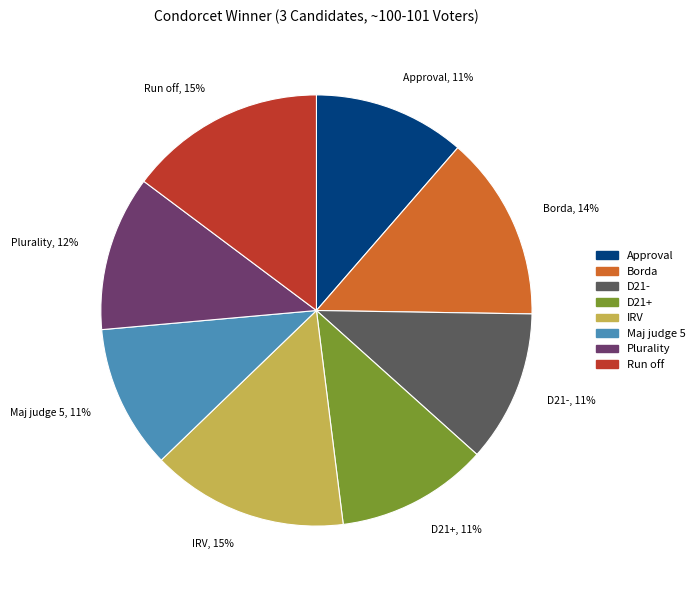

How many segments does this pie chart have?

8